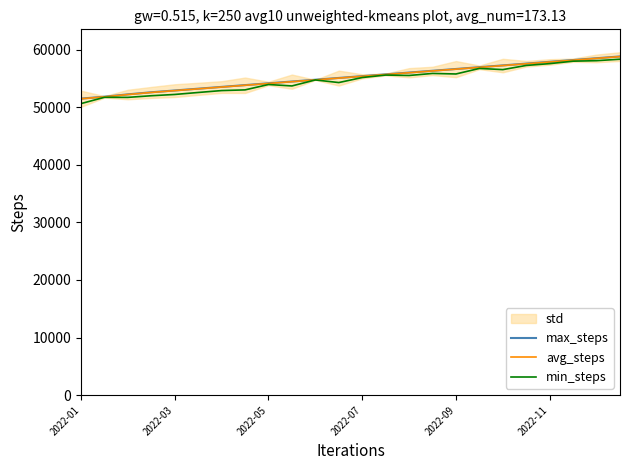

What is the minimum value for min_steps?

50619.5